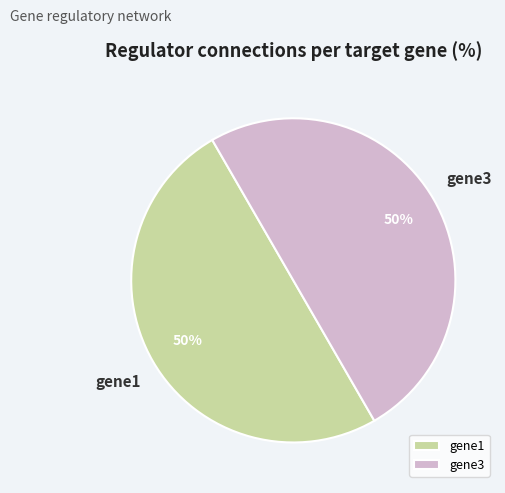

To the nearest percent, what is the average slice percentage?

50%